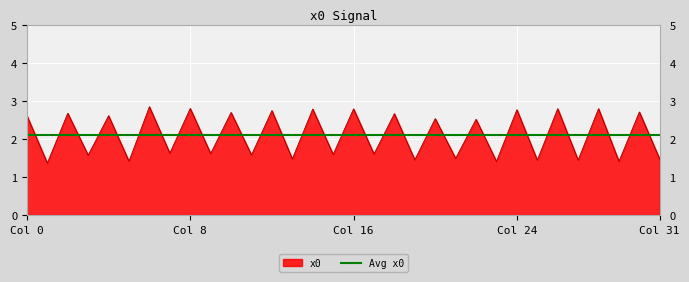

At which label is the value closest to 2?

7